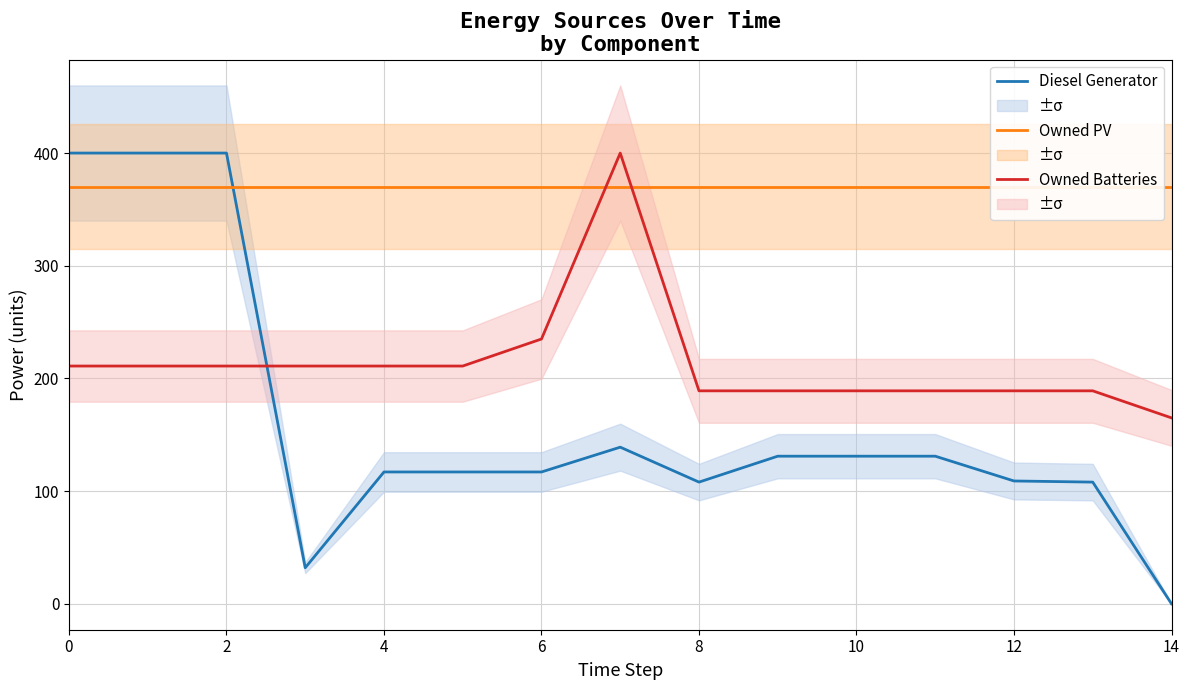

True or false: Owned Batteries and Diesel Generator cross at least once.

True